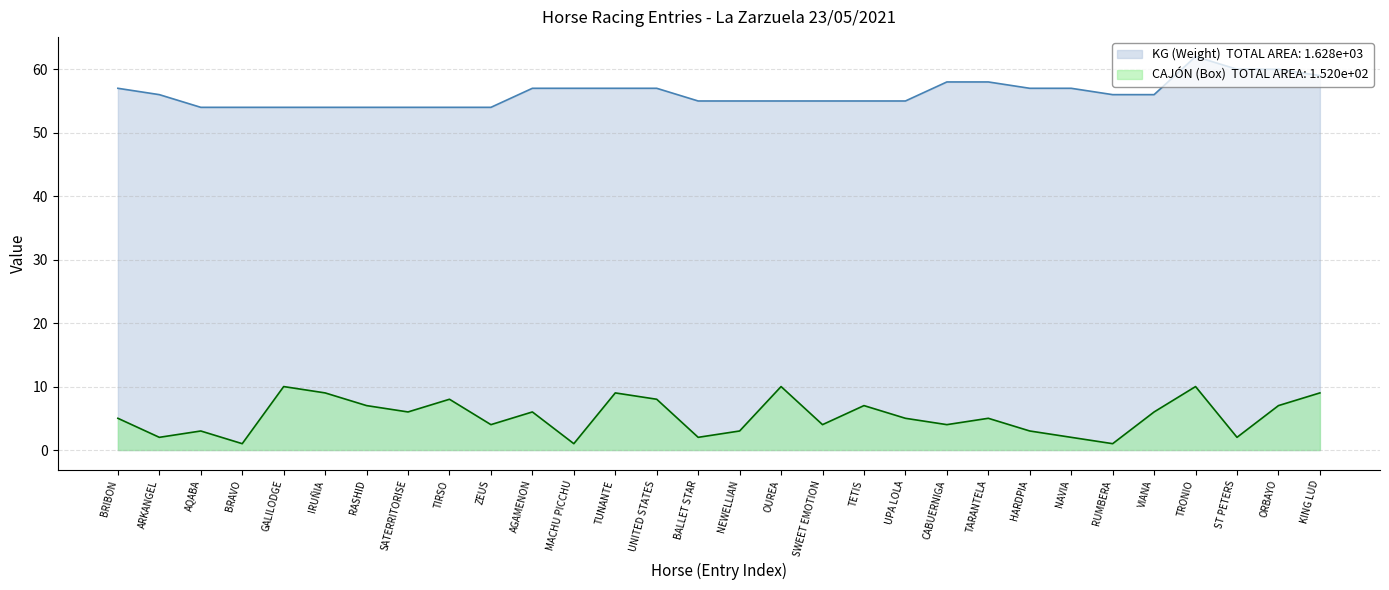

At how many categories does at least one series exceed 27?

30